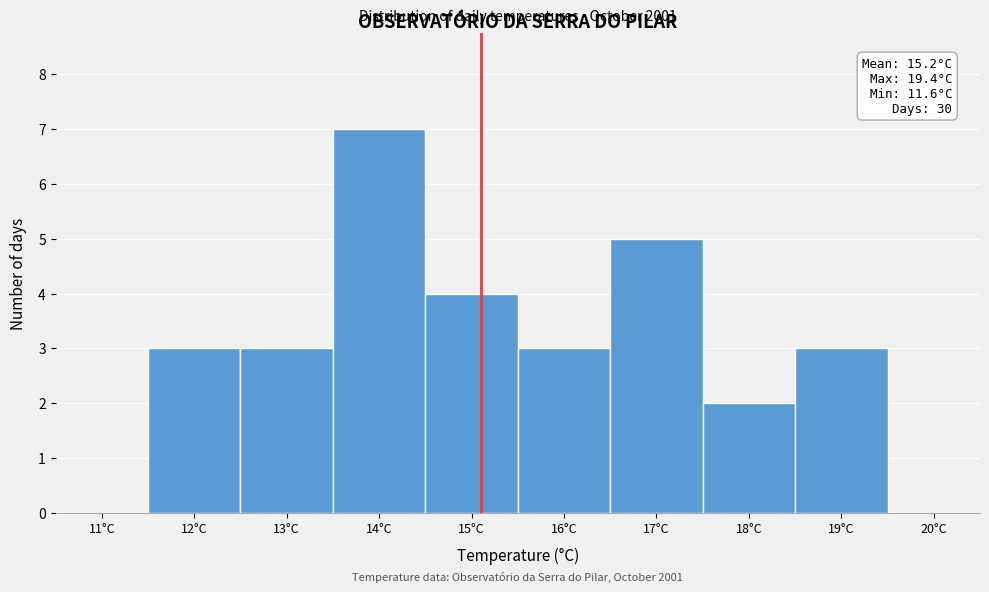

Which range on the x-axis has the tallest bar?

13.5 to 14.5